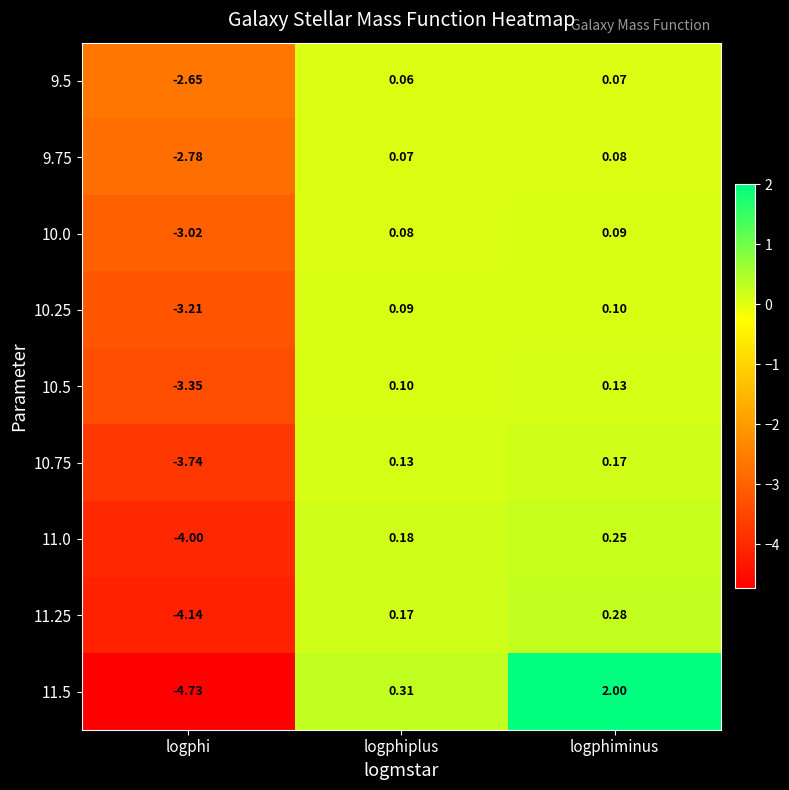

How many negative values does the 11.5 series have?

1